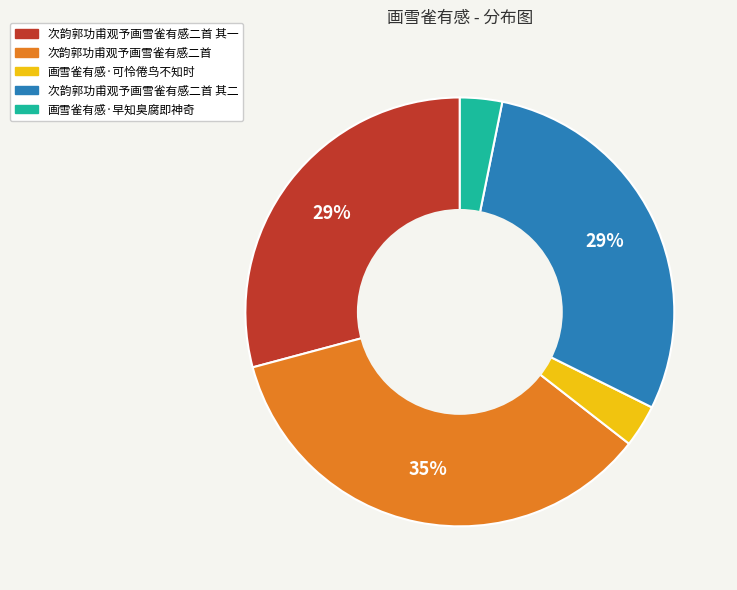

Does any single category account for the majority?

No